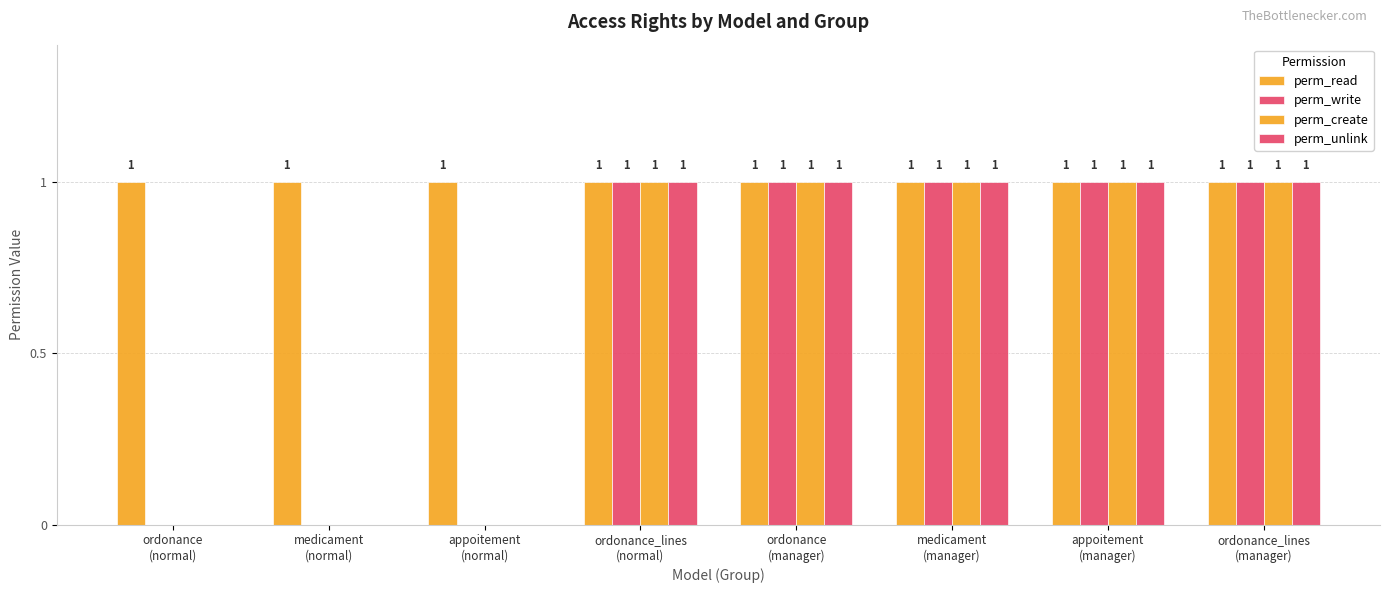

Are the bars grouped side by side (vs. stacked)?

Yes